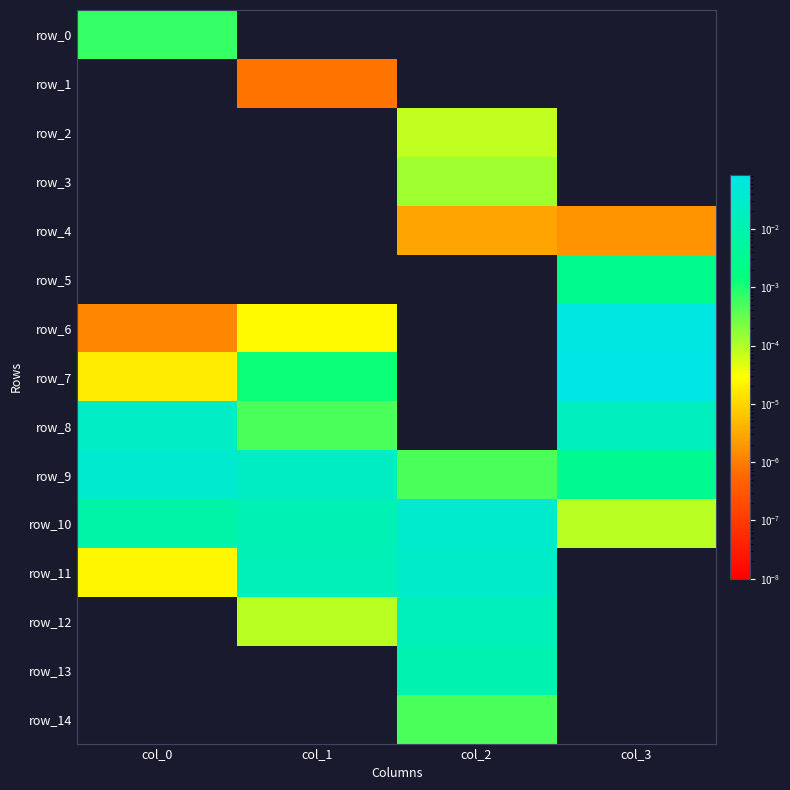

Is it true that row_13 equals 0.0 at col_3?

False